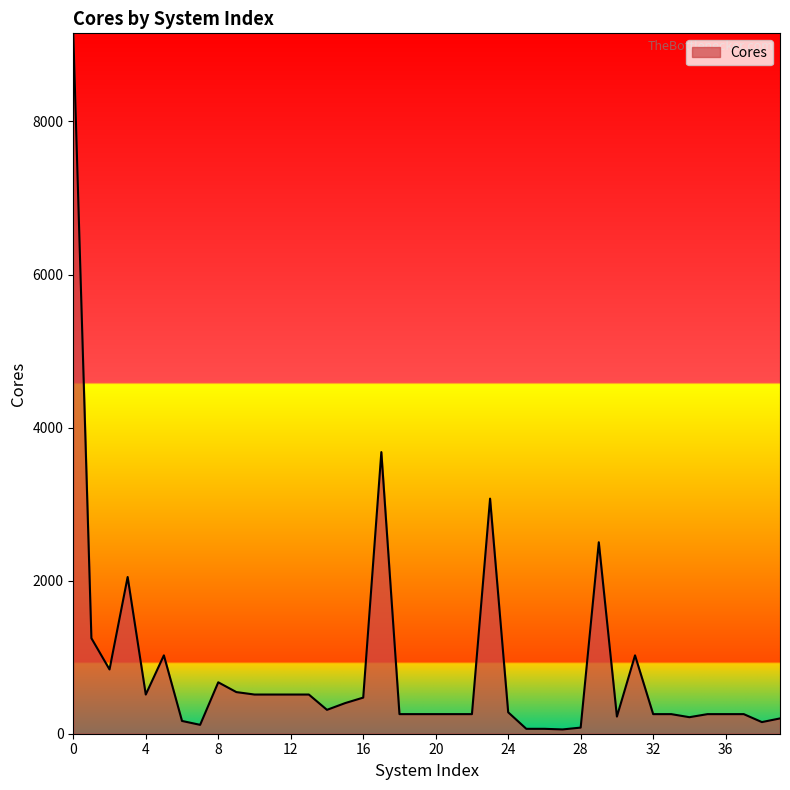

What is the greatest value displayed?

9152